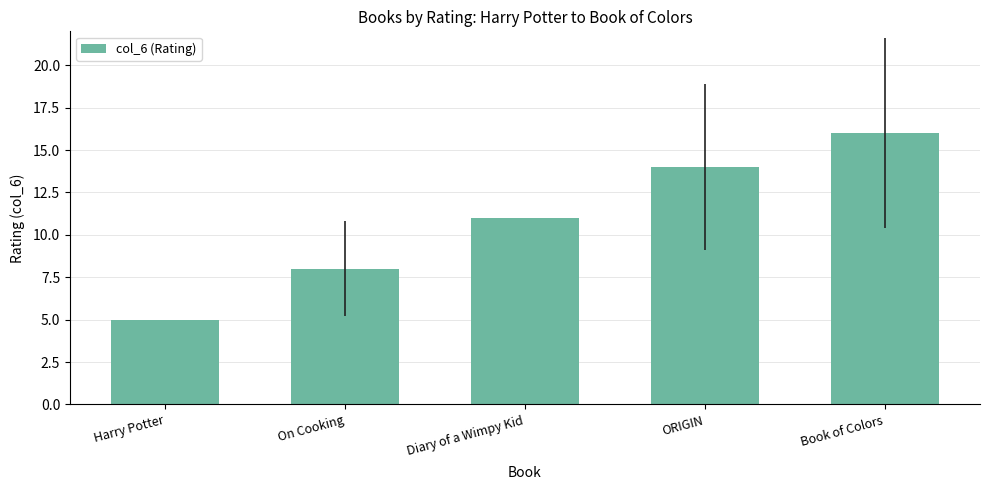

Rank the categories by value from highest to lowest.

Book of Colors, ORIGIN, Diary of a Wimpy Kid, On Cooking, Harry Potter